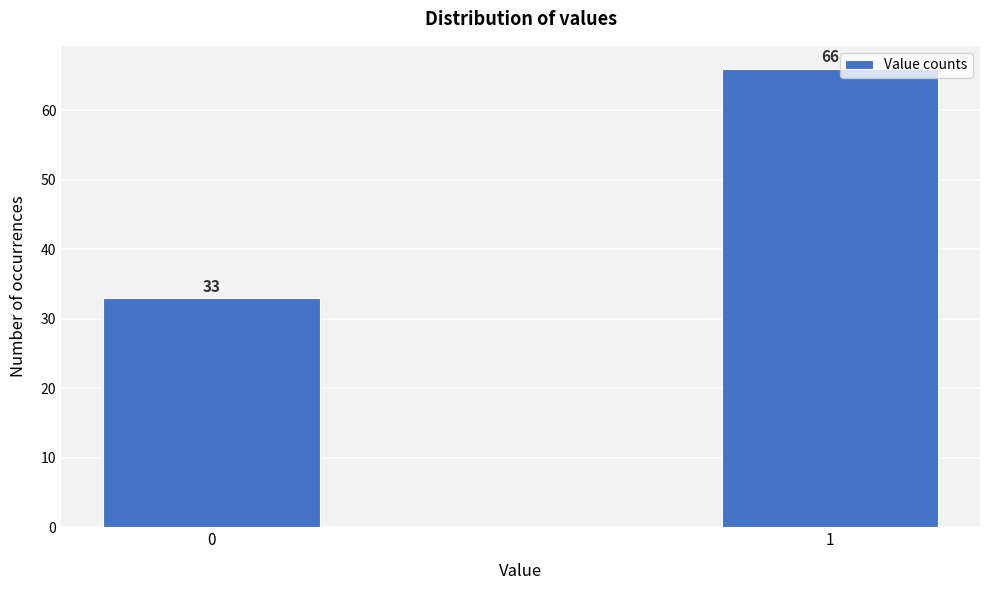

Reading left to right, extract all data points from this chart.

0=33	1=66